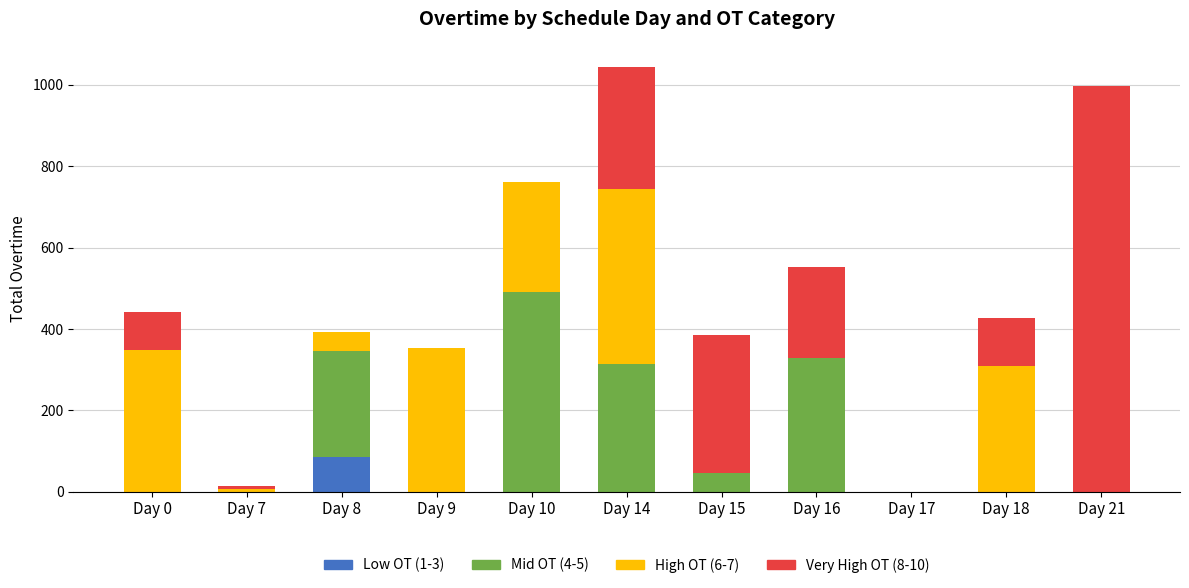

The value of Low OT (1-3) at Day 10 is 0. True or false?

True